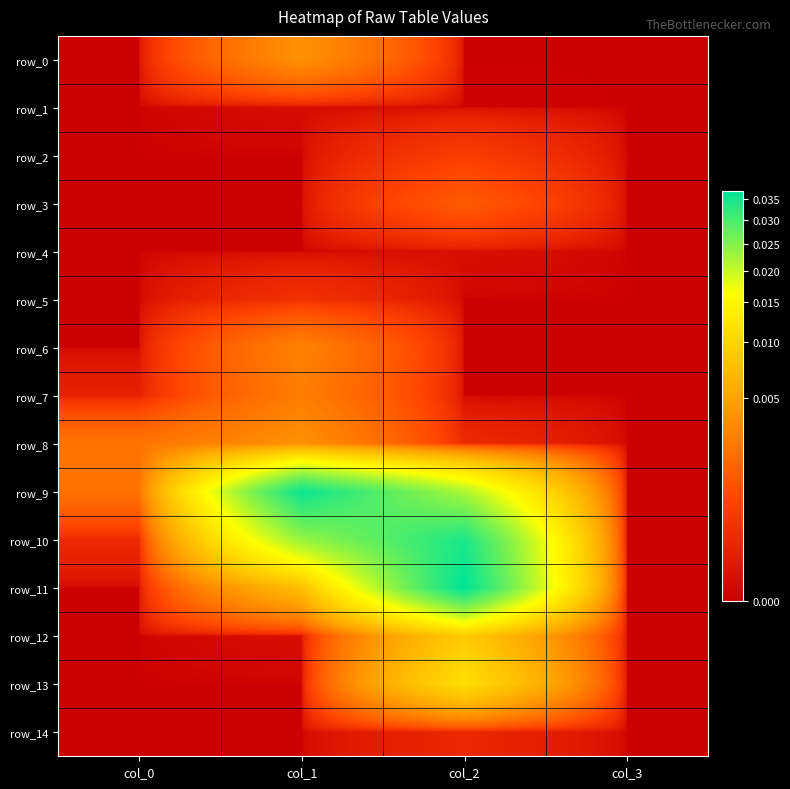

At which label does row_4 reach its peak?

col_2